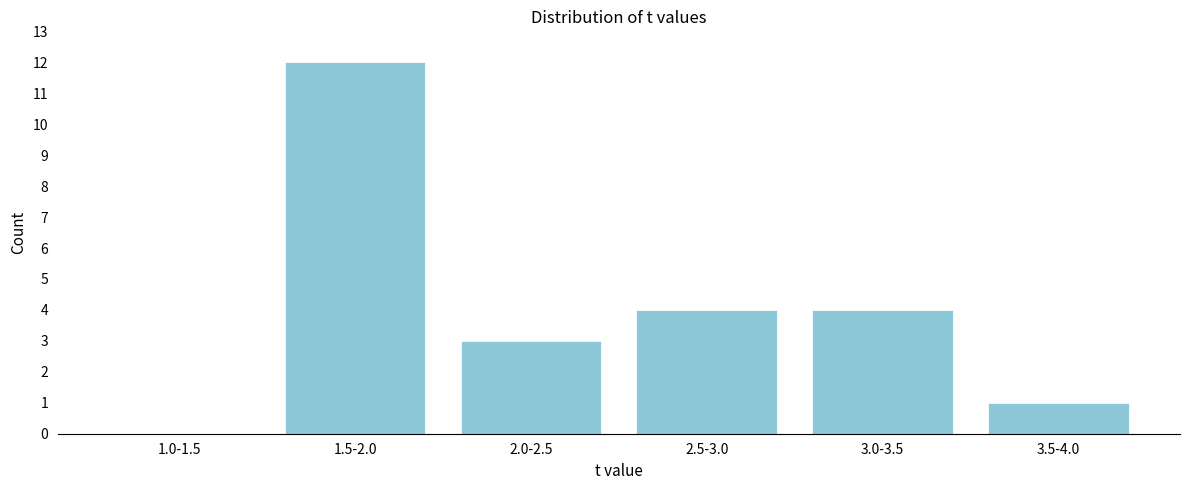

Reading left to right, transcribe all the data shown in this chart.

1.0-1.5=0	1.5-2.0=12	2.0-2.5=3	2.5-3.0=4	3.0-3.5=4	3.5-4.0=1